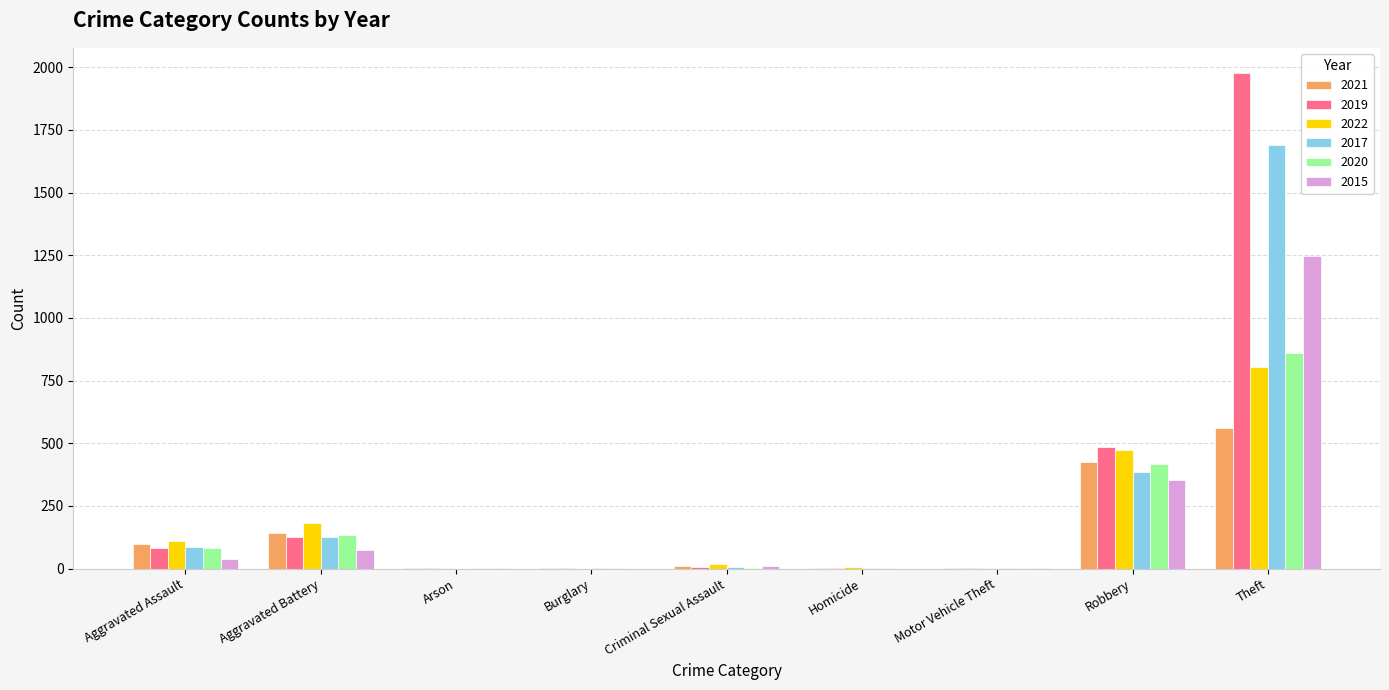

What are all the series names shown in the legend?

2021, 2019, 2022, 2017, 2020, 2015